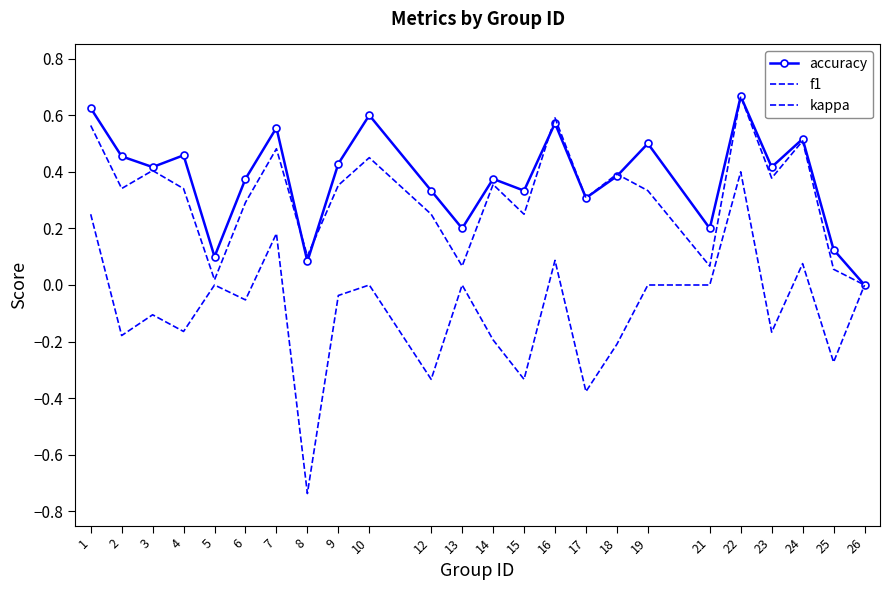

What is the difference between the maximum and minimum values in the accuracy series?

0.7